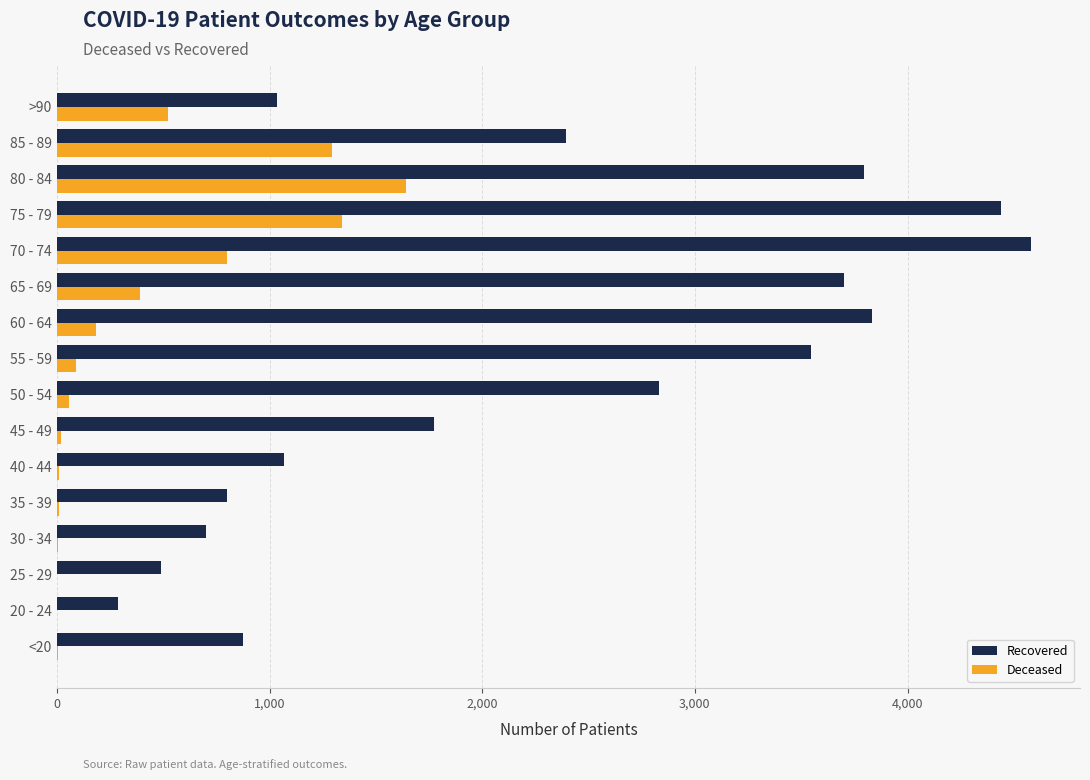

Which category has the highest value across all series?

70 - 74